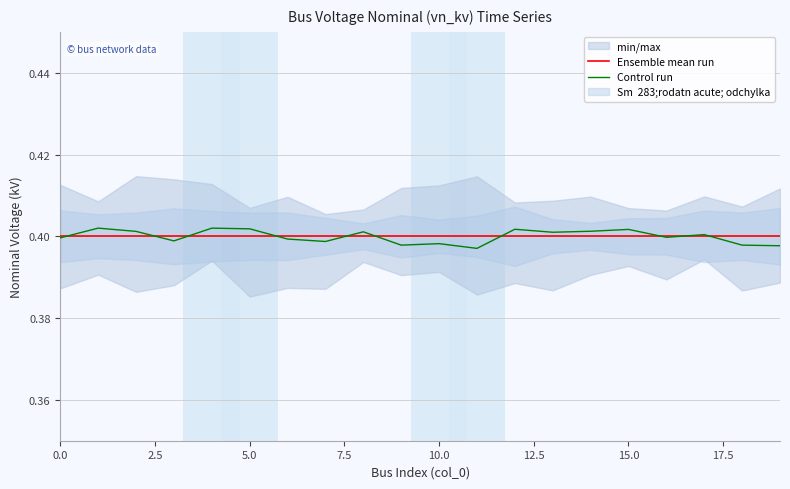

The value of Ensemble mean run at 10.0 is 0.2. True or false?

False